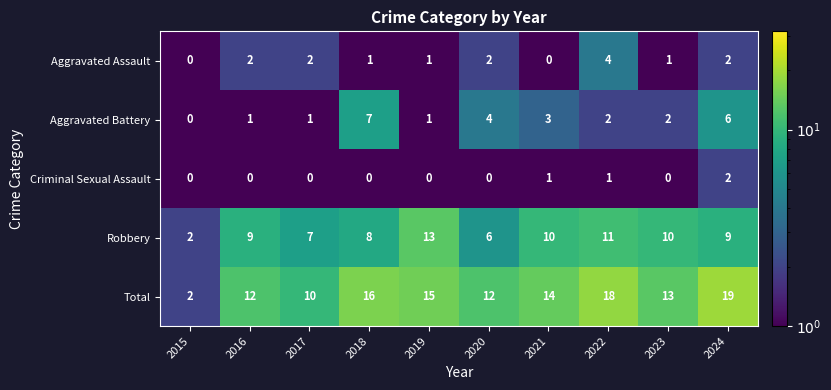

True or false: Criminal Sexual Assault has a value of 0 at 2017.

True